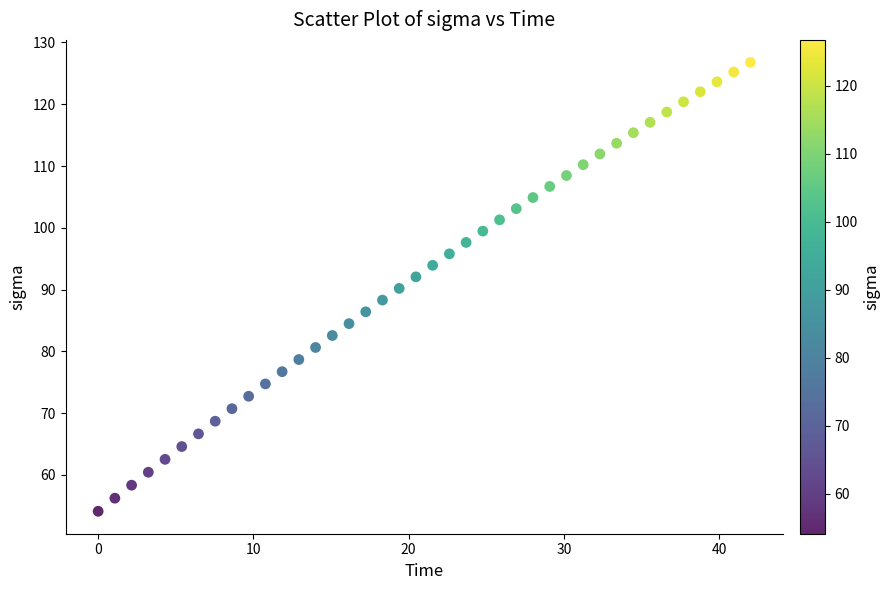

What is the range of X values (max minus min)?

42.0